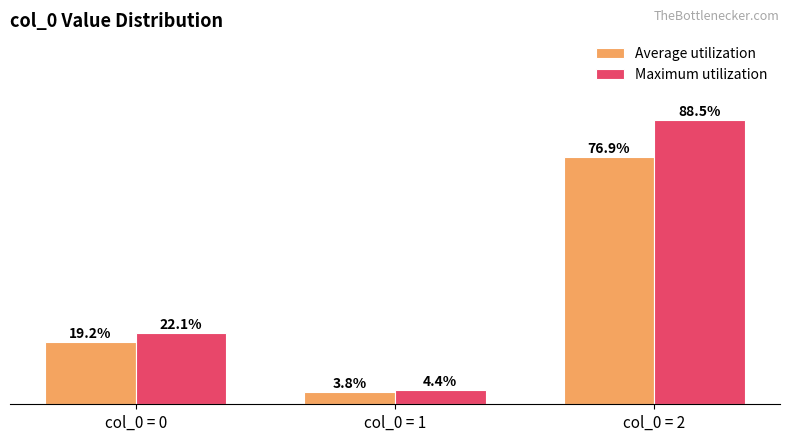

At which label is Average utilization closest to 40?

col_0 = 0